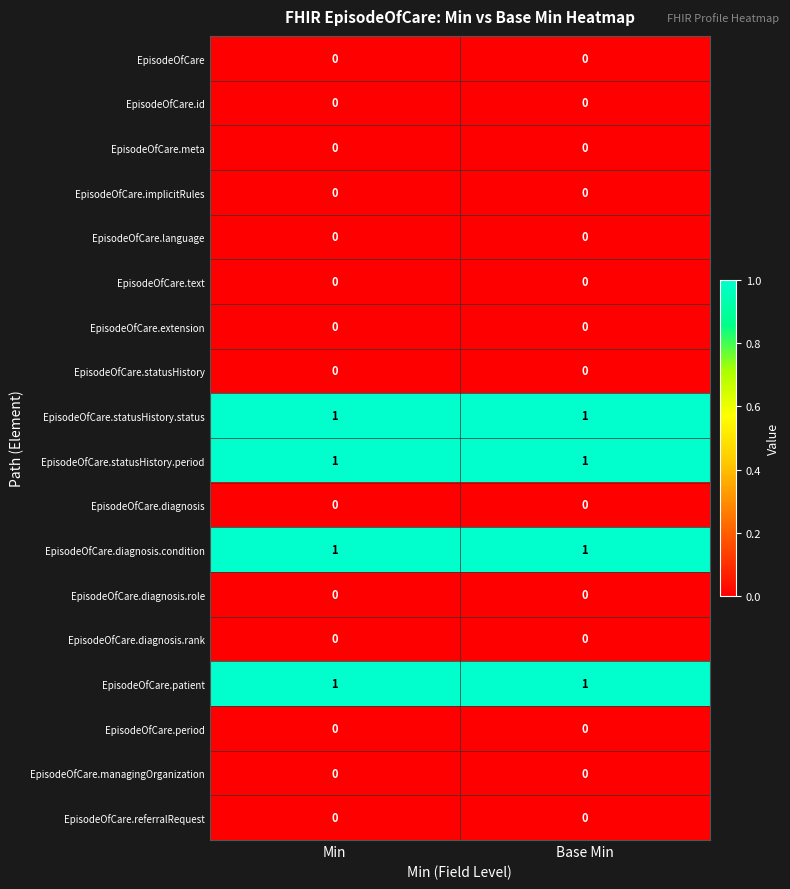

Is it true that EpisodeOfCare.diagnosis.condition equals 1 at Min?

True